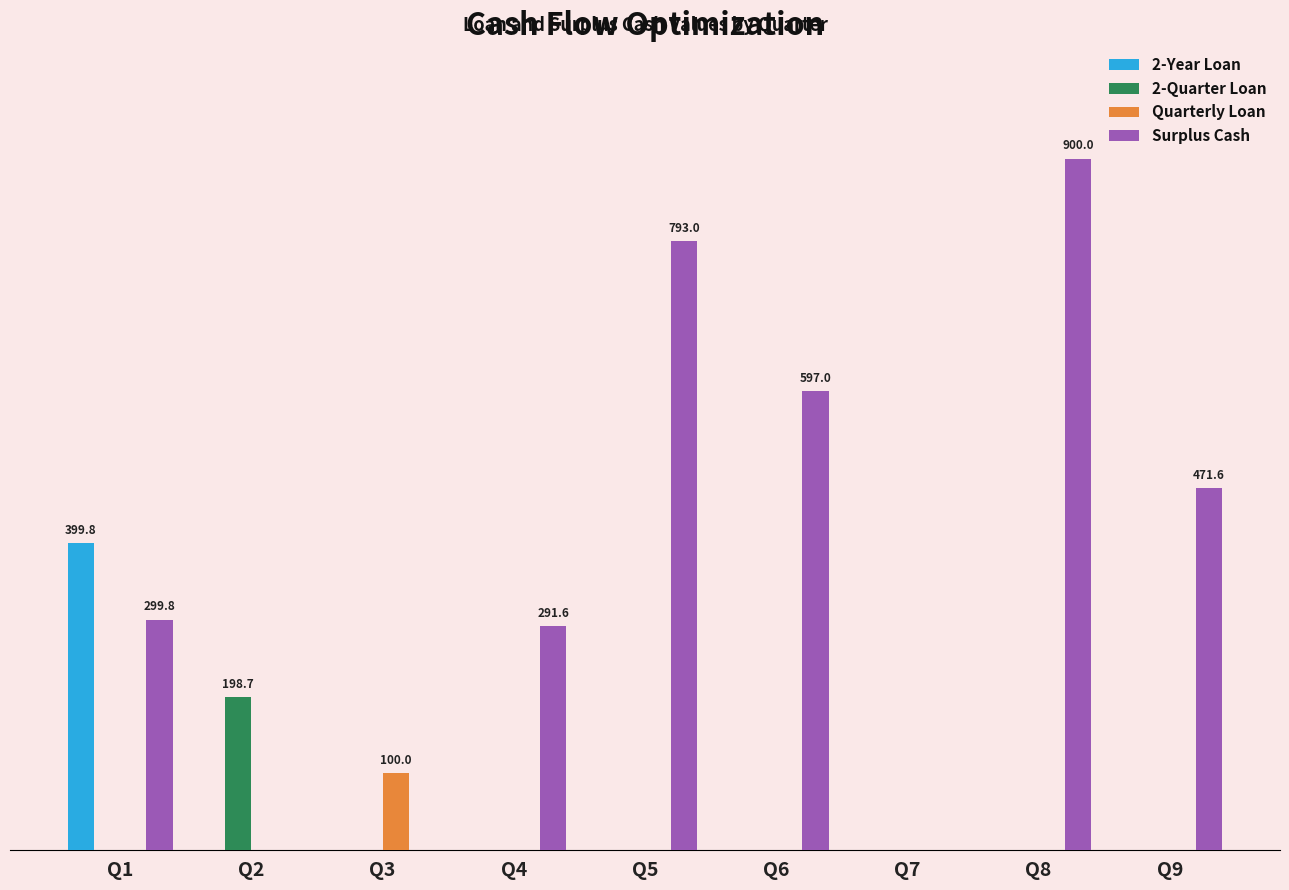

Where is Surplus Cash nearest to the value 450?

Q9